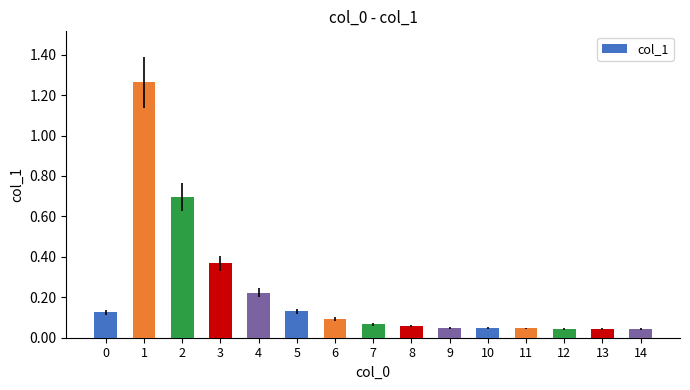

What is the approximate value at 2?

0.7